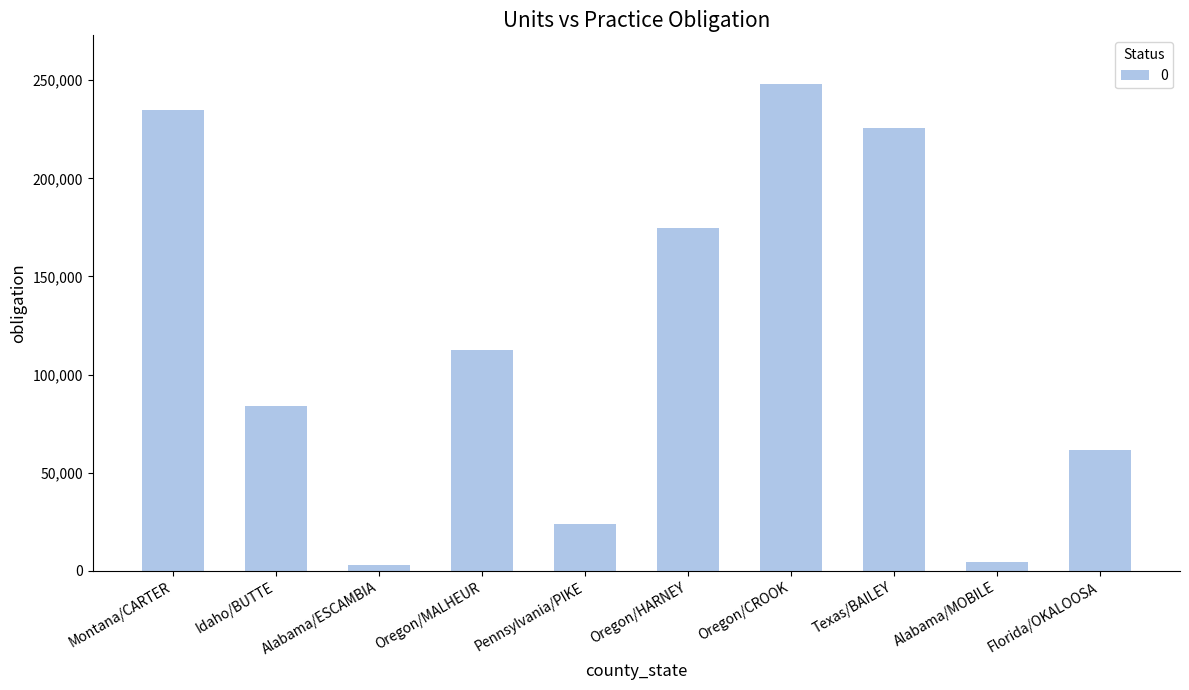

Reading left to right, list all the values displayed in this chart.

Montana/CARTER=235026	Idaho/BUTTE=83779	Alabama/ESCAMBIA=3195	Oregon/MALHEUR=112425	Pennsylvania/PIKE=23880	Oregon/HARNEY=174468	Oregon/CROOK=248079	Texas/BAILEY=225582	Alabama/MOBILE=4698	Florida/OKALOOSA=61538